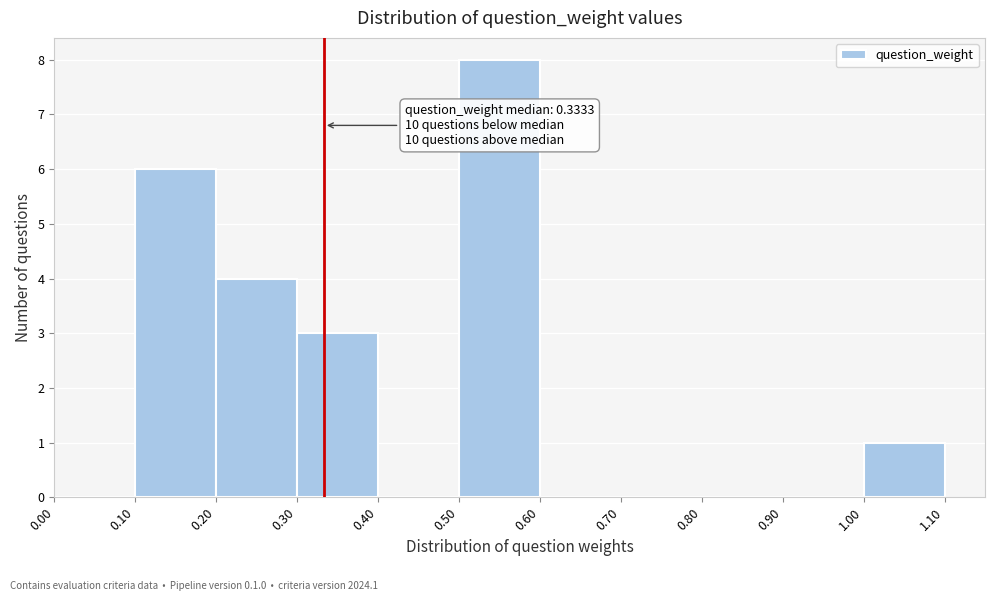

Over which range of the x-axis is the bar tallest?

0.50 to 0.60